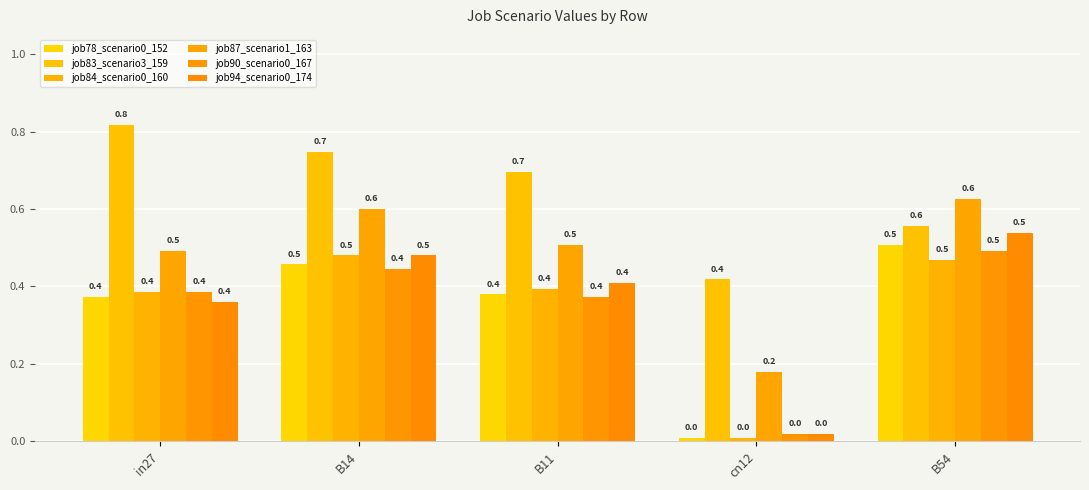

How many categories are shown in the chart?

5